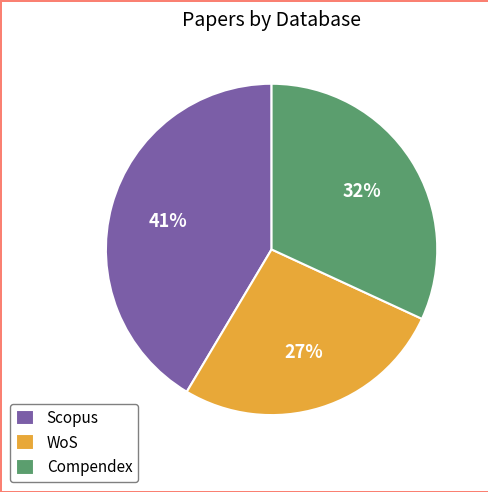

Do Scopus and Compendex together represent more than half of the pie?

Yes